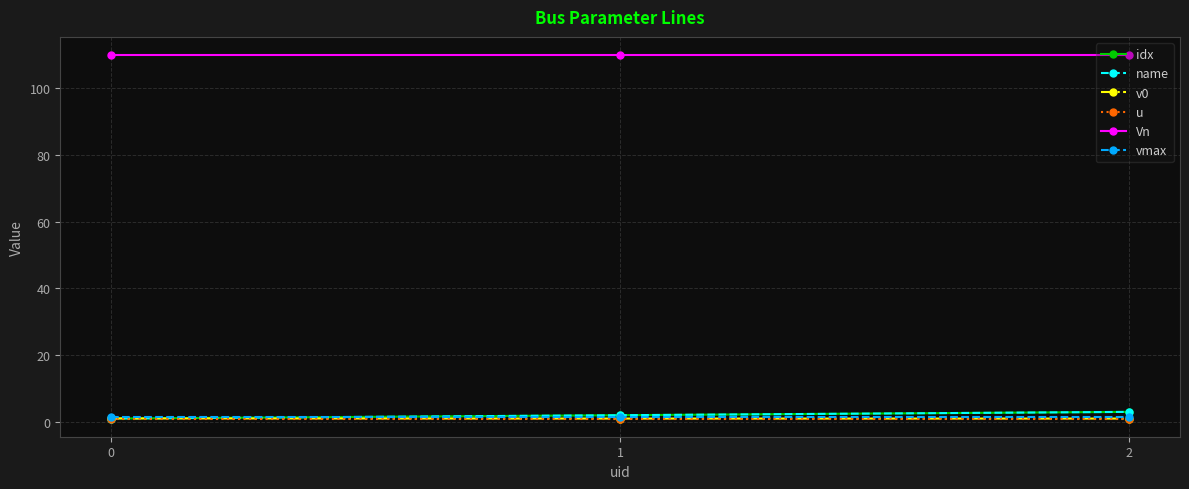

Is this an area chart (filled region under the line)?

No